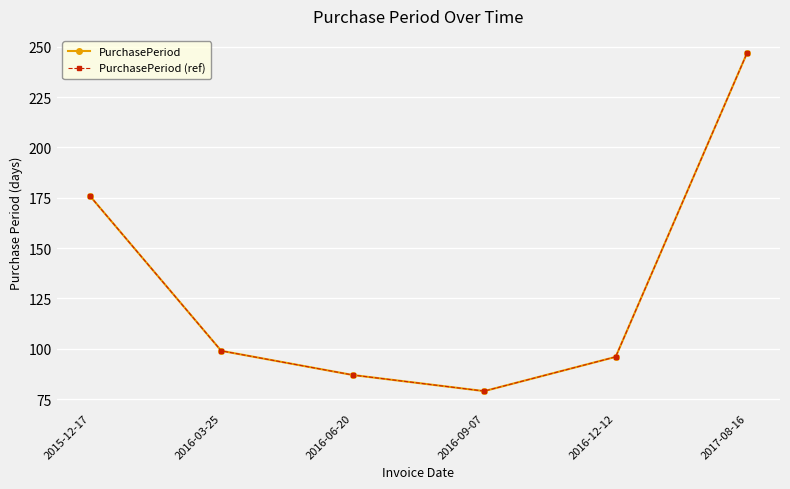

Reading right to left, extract all data points from this chart.

PurchasePeriod: 247	96	79	87	99	176
PurchasePeriod (ref): 247	96	79	87	99	176